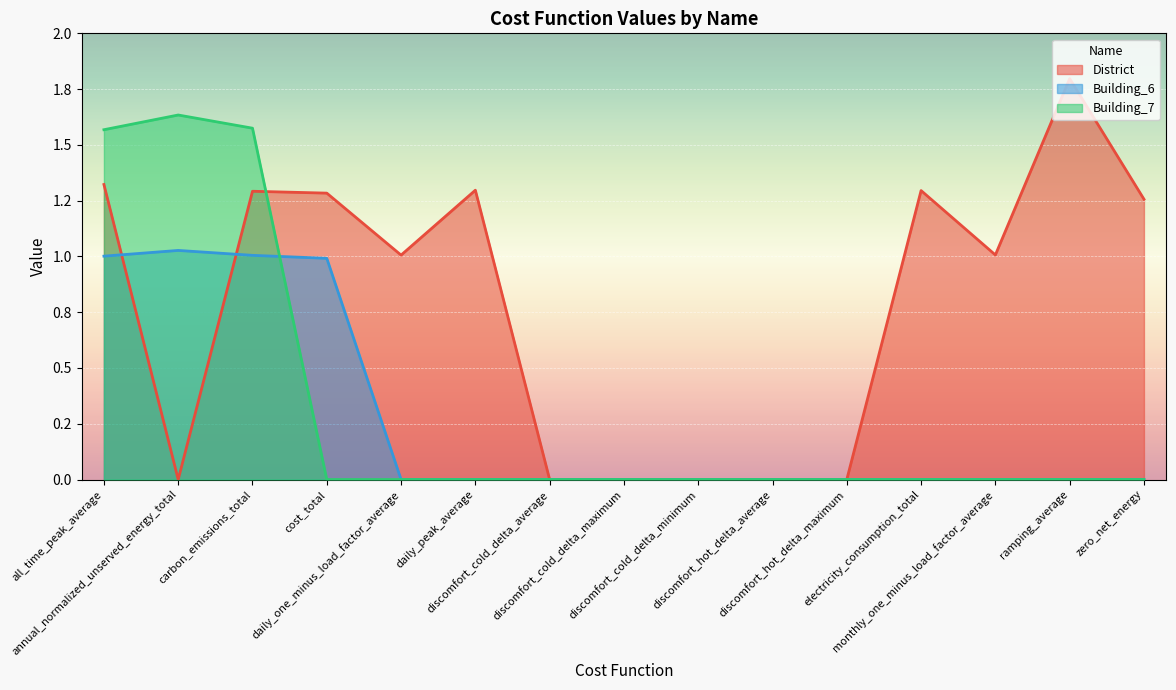

What position from the right is electricity_consumption_total?

4